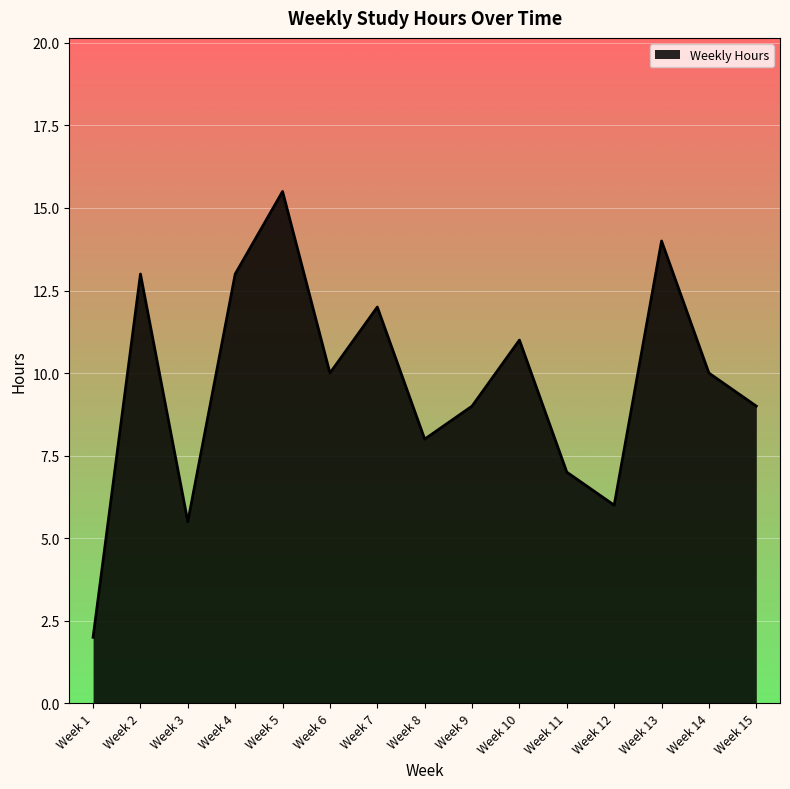

What is the change in value from Week 7 to Week 13?

+2.0